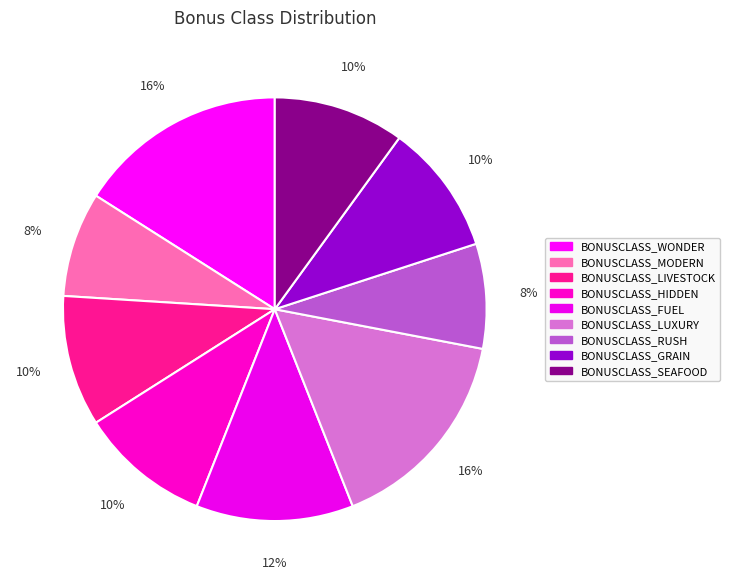

How many slices are in this pie chart?

9